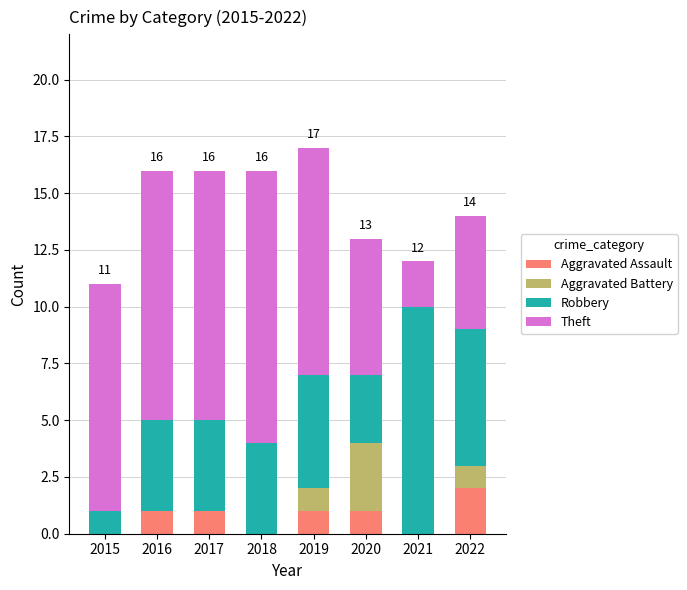

What is the sum of all Aggravated Assault values?

6